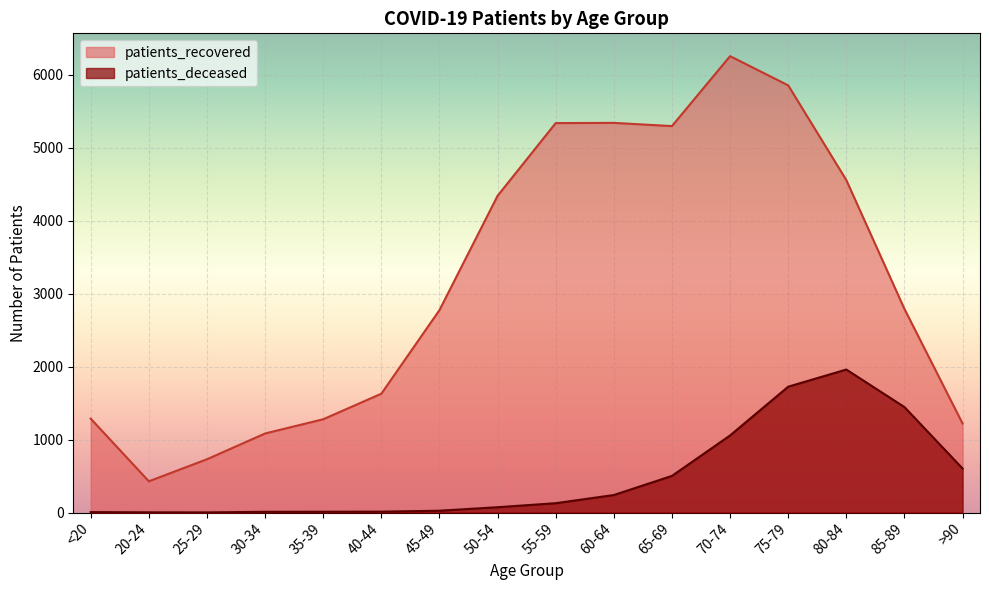

The patients_deceased series shows 283 at 70-74. True or false?

False